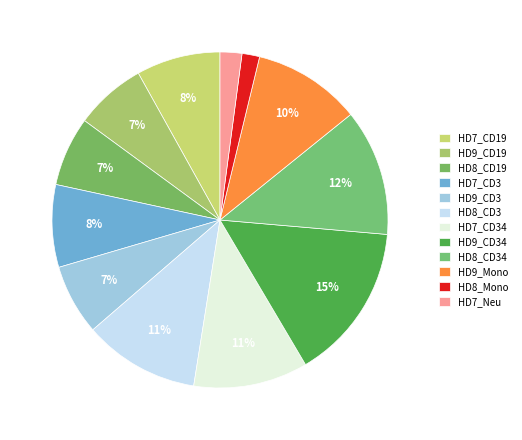

True or false: HD9_CD34 accounts for 15% of the total.

True